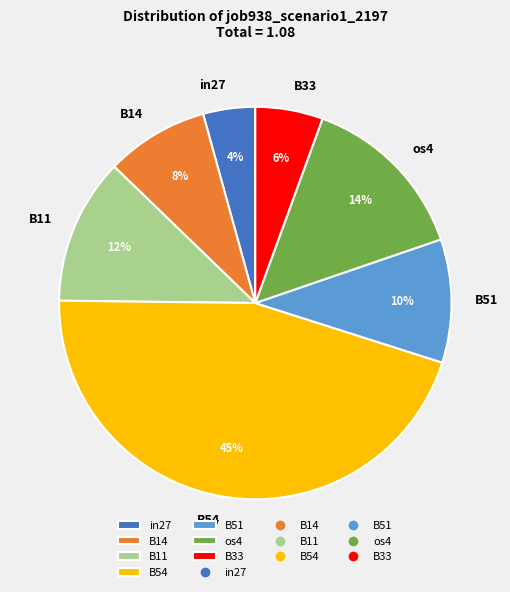

To the nearest percent, what portion does B11 represent?

12%